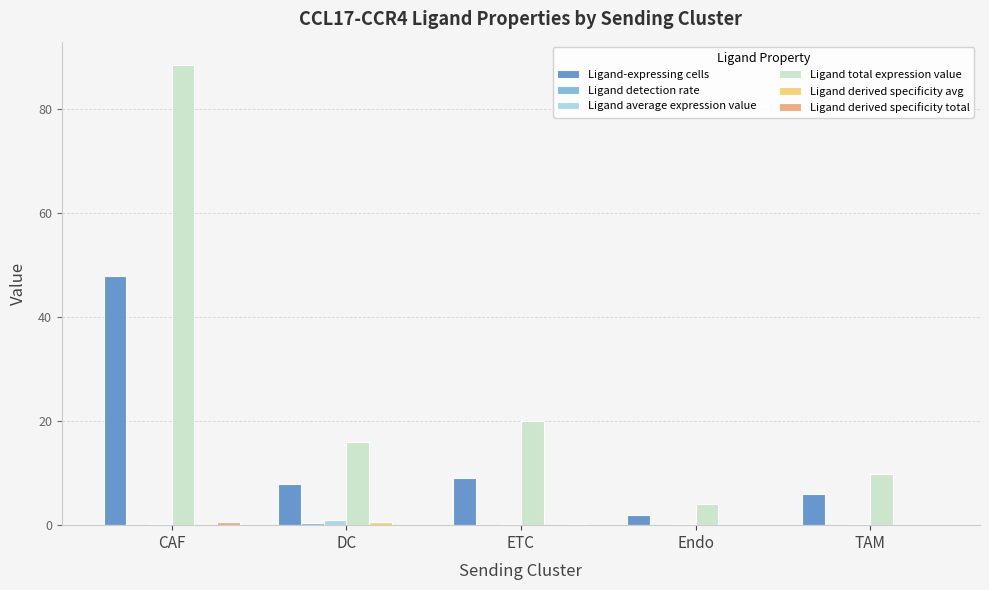

What is the average value of the Ligand average expression value series?

0.3